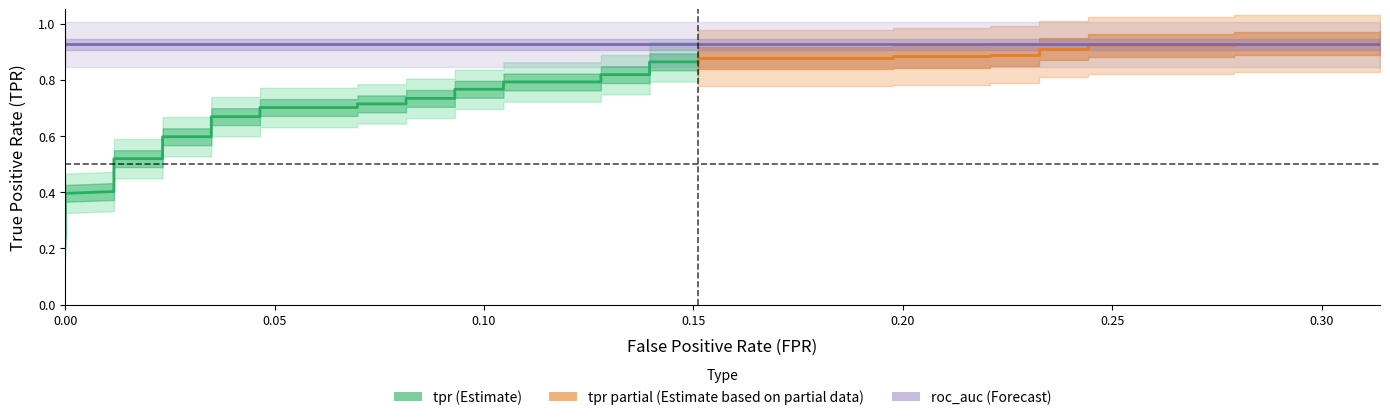

True or false: fpr has more than 0 points higher than both neighbors.

False